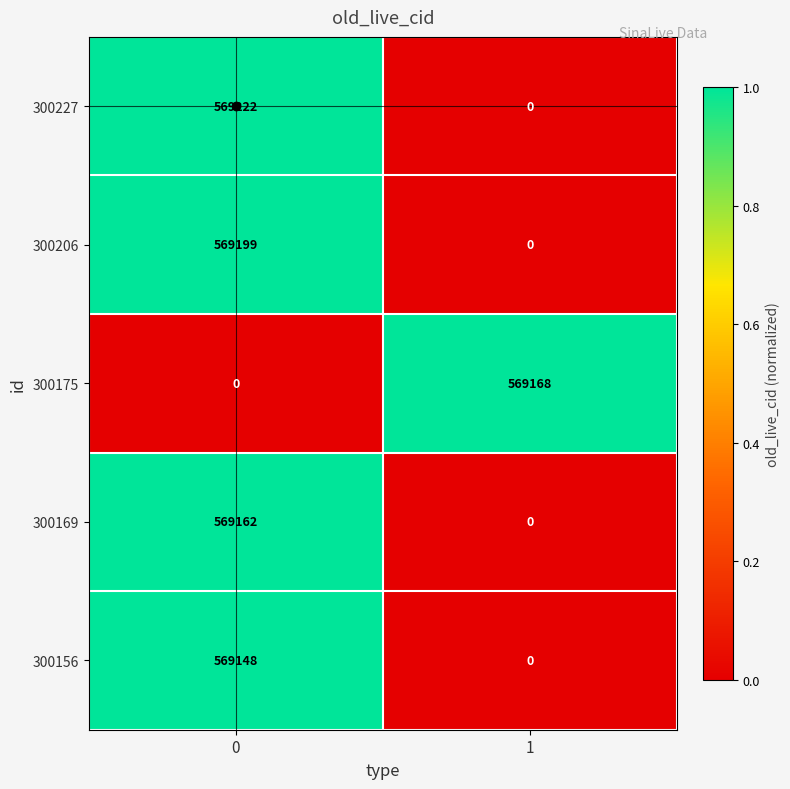

What is the difference between the maximum and minimum values in the 300169 series?

569162